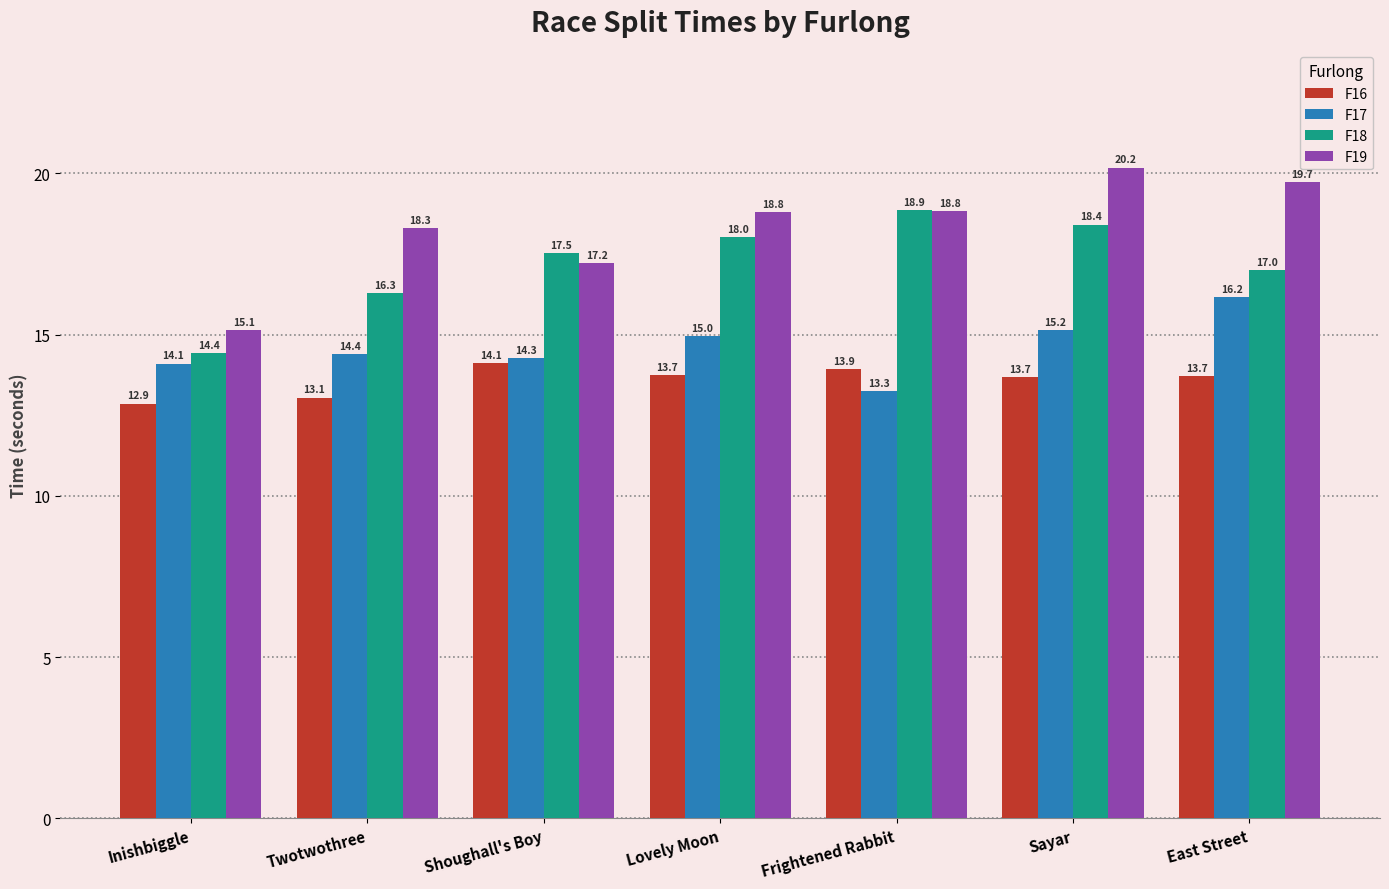

What is the value of the F17 bar at the 6th from the left?

15.2